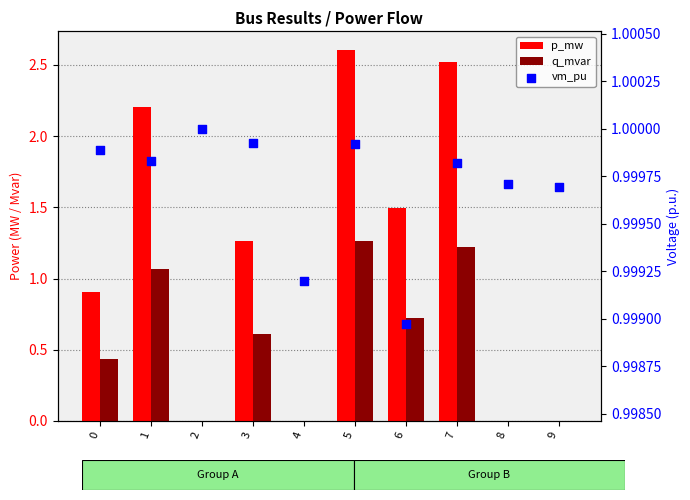

Which series reaches the minimum Y coordinate?

p_mw